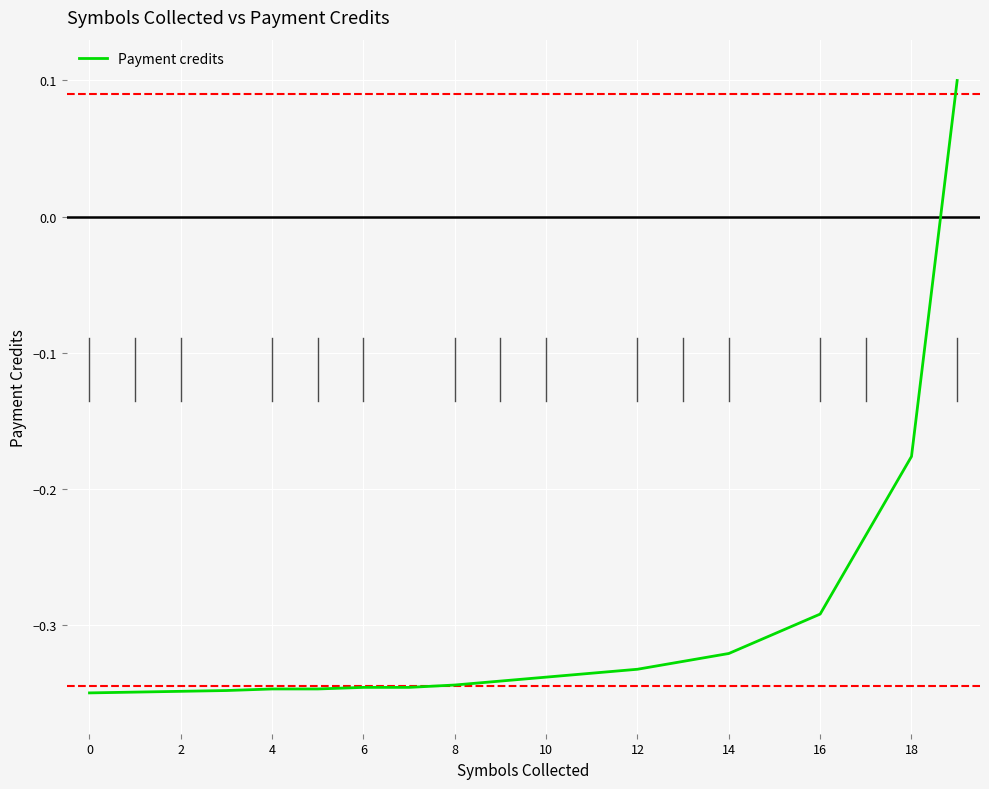

How many lines are shown in the chart?

1